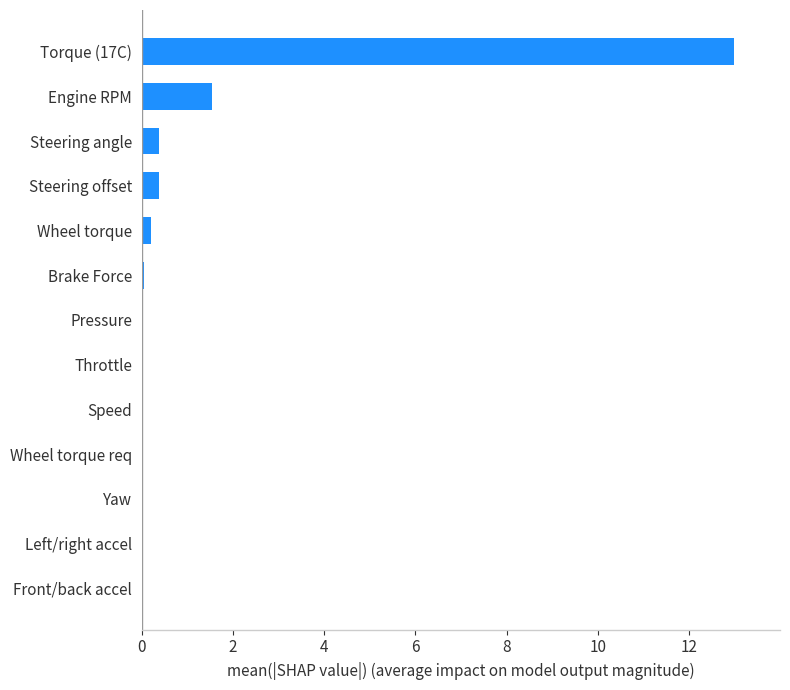

What is the sum of the values at Torque (17C) and Steering offset?

13.4